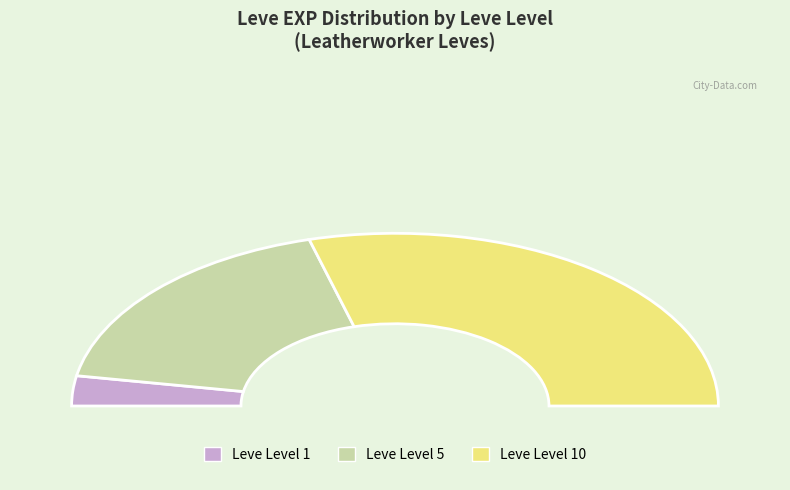

To the nearest percent, what is the difference between the 5 and 5 slice percentages?

1%